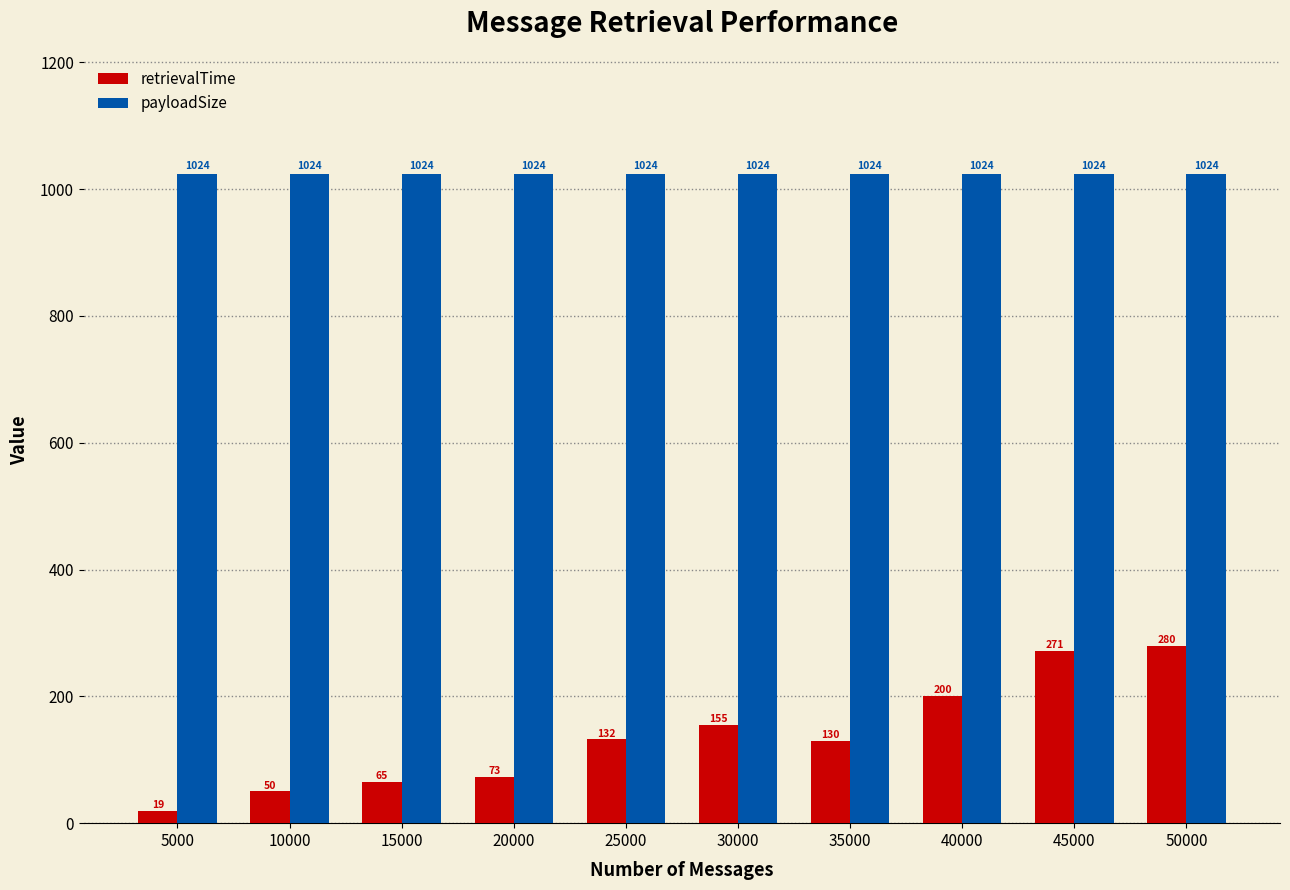

Reading left to right, list all the values displayed in this chart.

retrievalTime: 5000=19	10000=50	15000=65	20000=73	25000=132	30000=155	35000=130	40000=200	45000=271	50000=280
payloadSize: 5000=1024	10000=1024	15000=1024	20000=1024	25000=1024	30000=1024	35000=1024	40000=1024	45000=1024	50000=1024